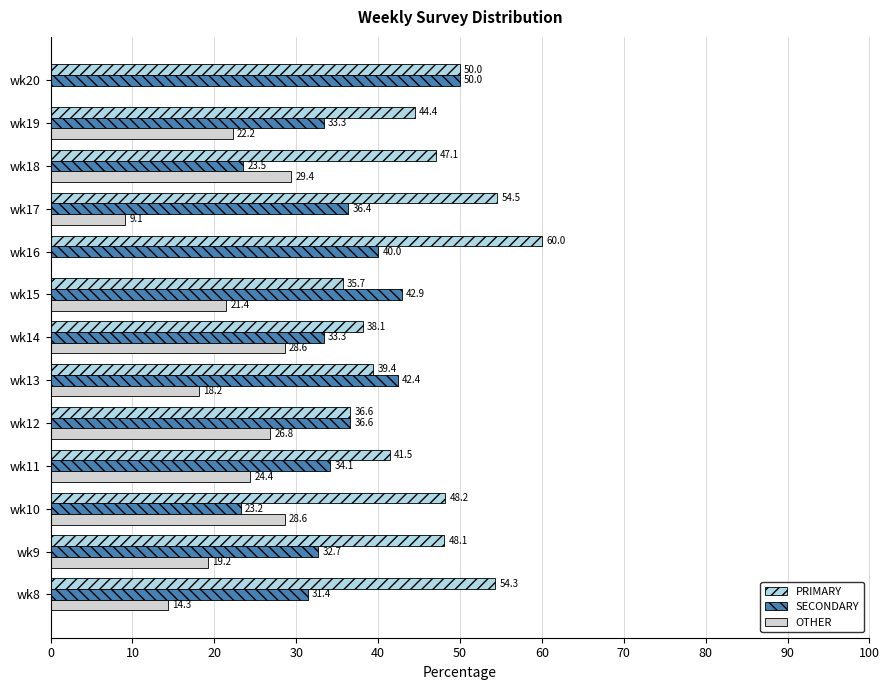

Which series has the largest total across all categories?

PRIMARY